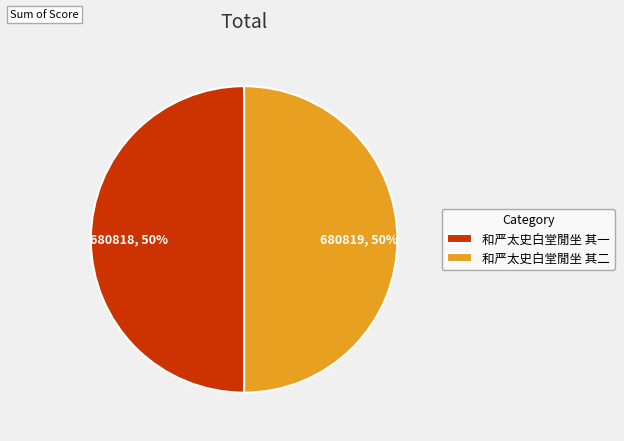

Approximately how many times larger is the value at 和严太史白堂閒坐 其一 compared to 和严太史白堂閒坐 其二?

1.0